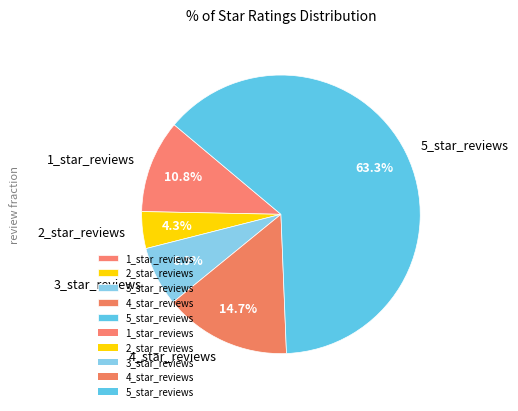

Rank the categories by value from lowest to highest.

2_star_reviews, 3_star_reviews, 1_star_reviews, 4_star_reviews, 5_star_reviews